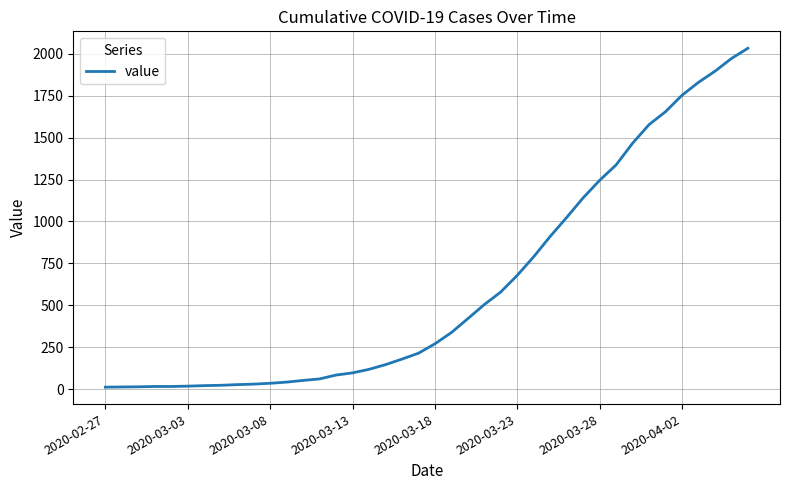

What is the maximum value shown in the chart?

2032